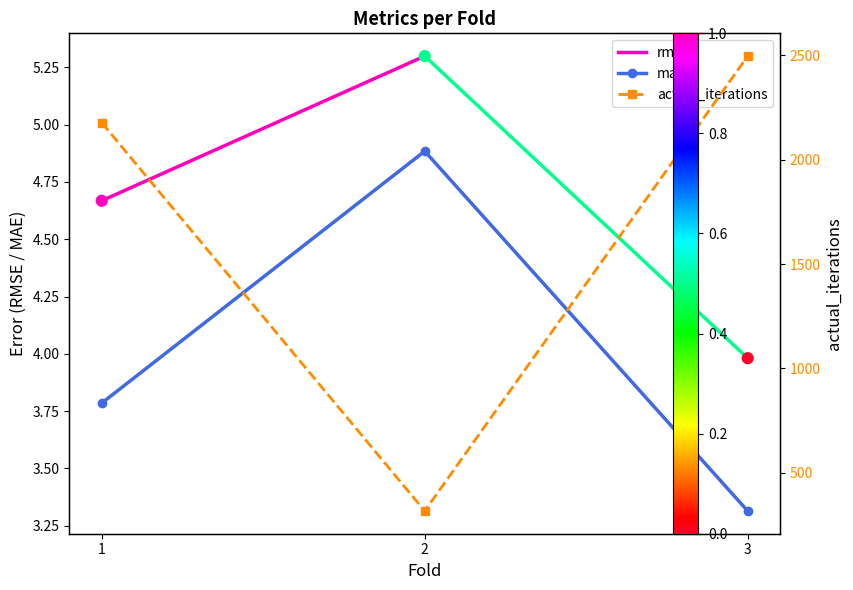

Which series has the largest total across all categories?

actual_iterations